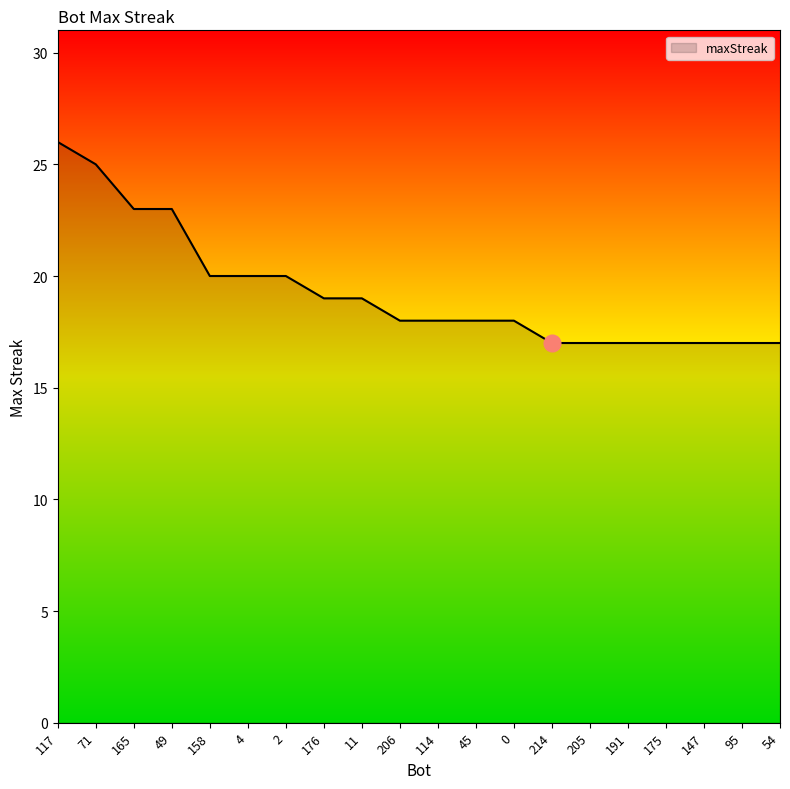

What is the smallest value displayed?

17